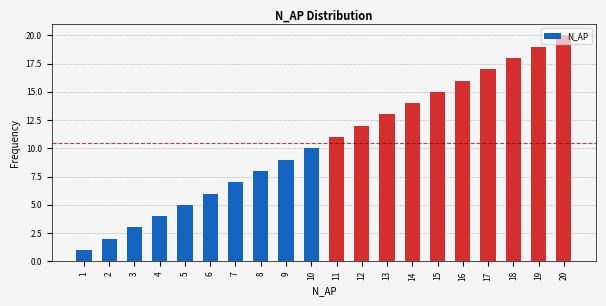

What is the change in value from 3 to 14?

+11